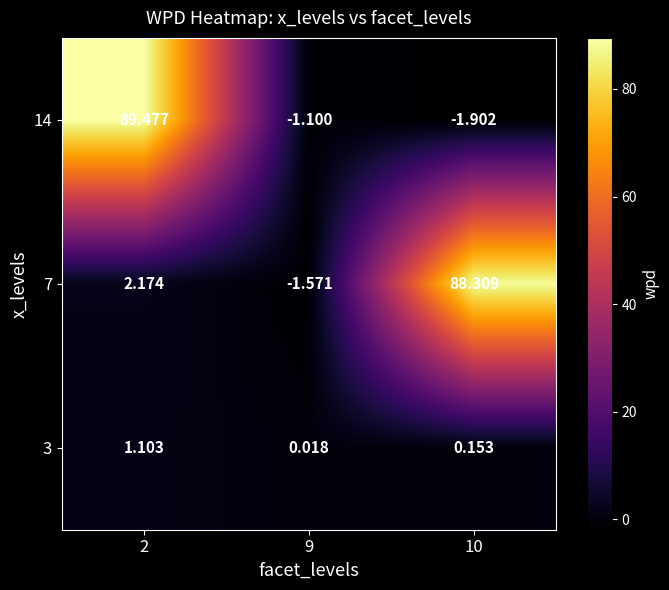

Is the value of 7 at 9 greater than the value of 3 at 2?

No